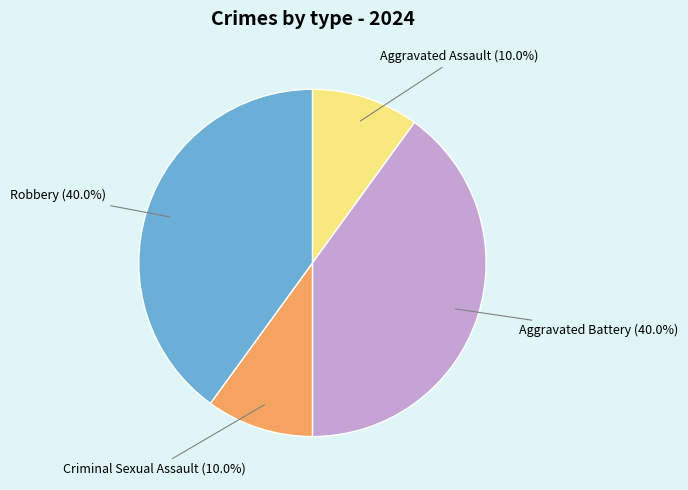

How many segments does this pie chart have?

4